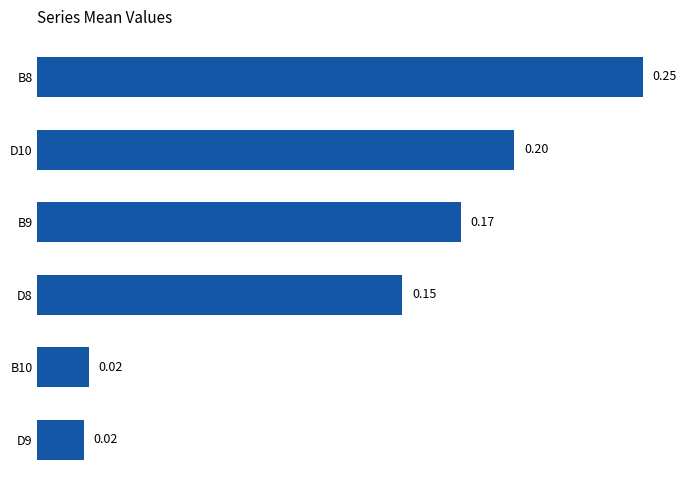

Which has a higher value, D10 or D8?

D10